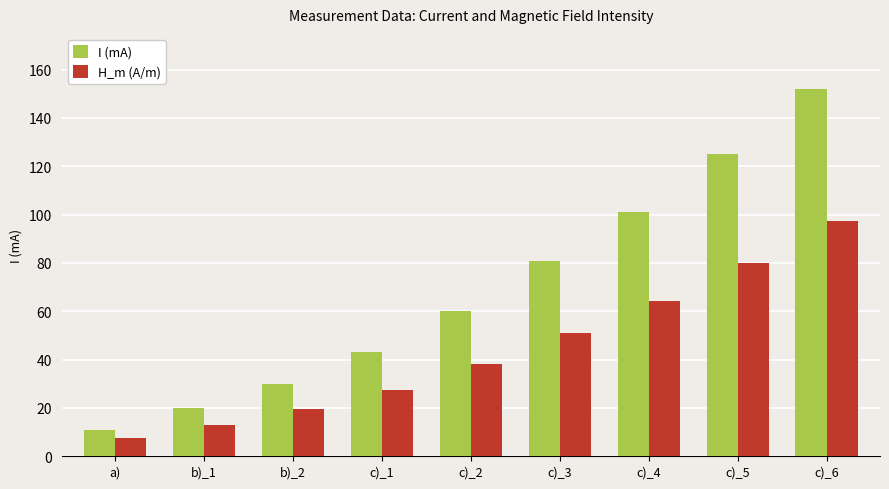

What is the value of the H_m (A/m) bar at the 3rd from the left?

19.4